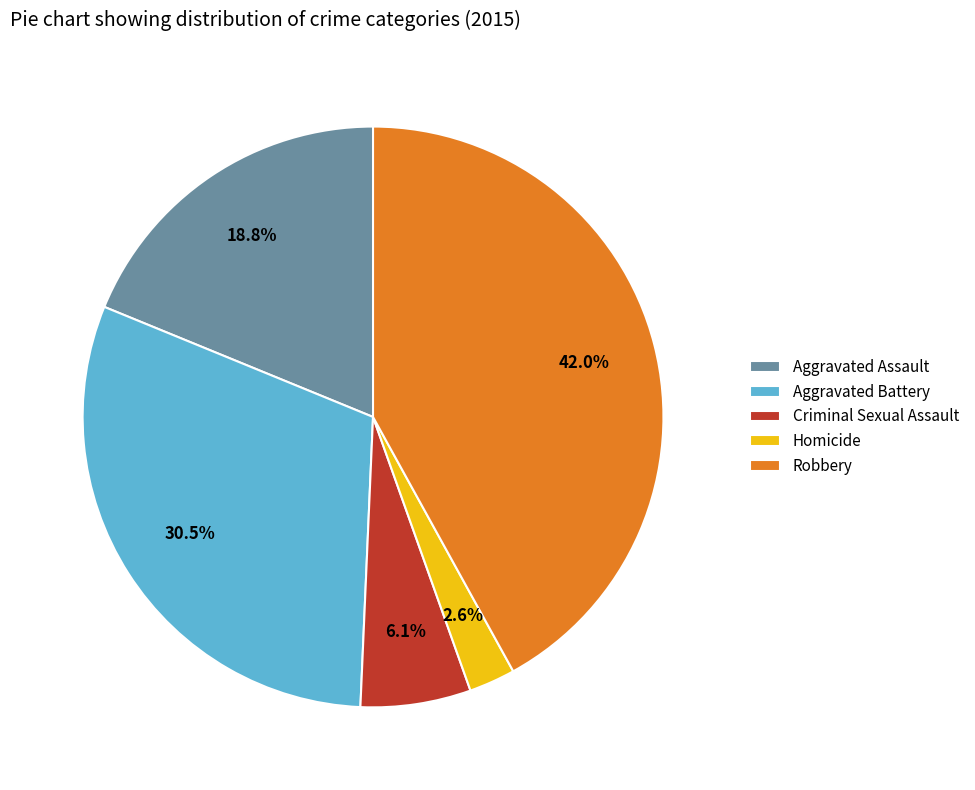

The Criminal Sexual Assault slice represents 6% of the pie. True or false?

True